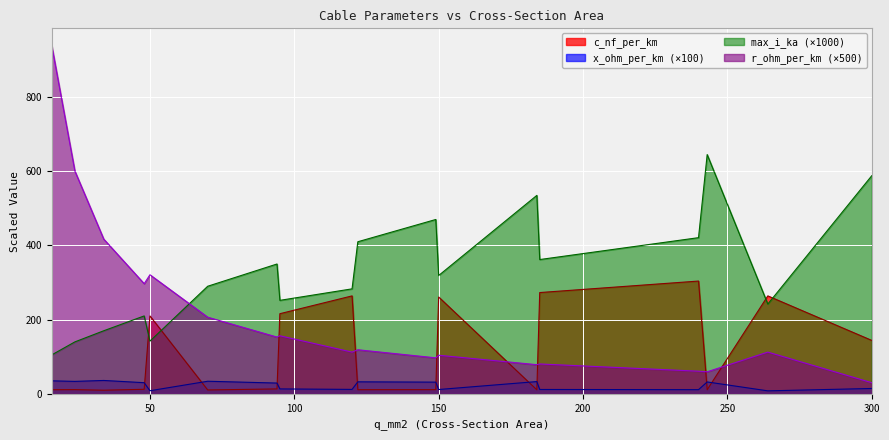

What is the value of the c_nf_per_km point at the 9th from the left?

264.0